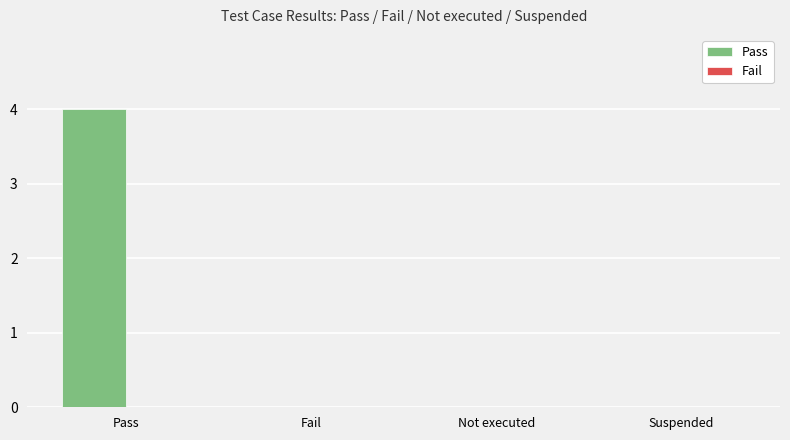

What is the change in value from Pass to Fail?

-4